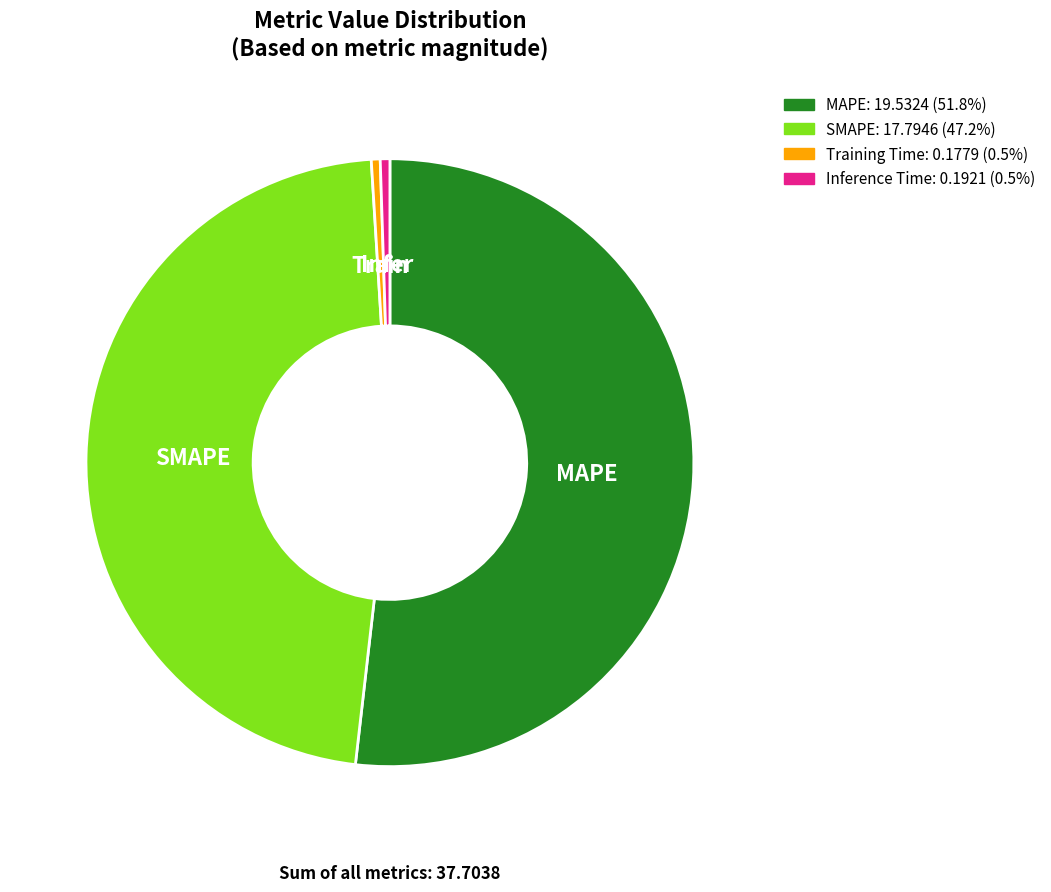

Is there a majority slice in this chart?

Yes